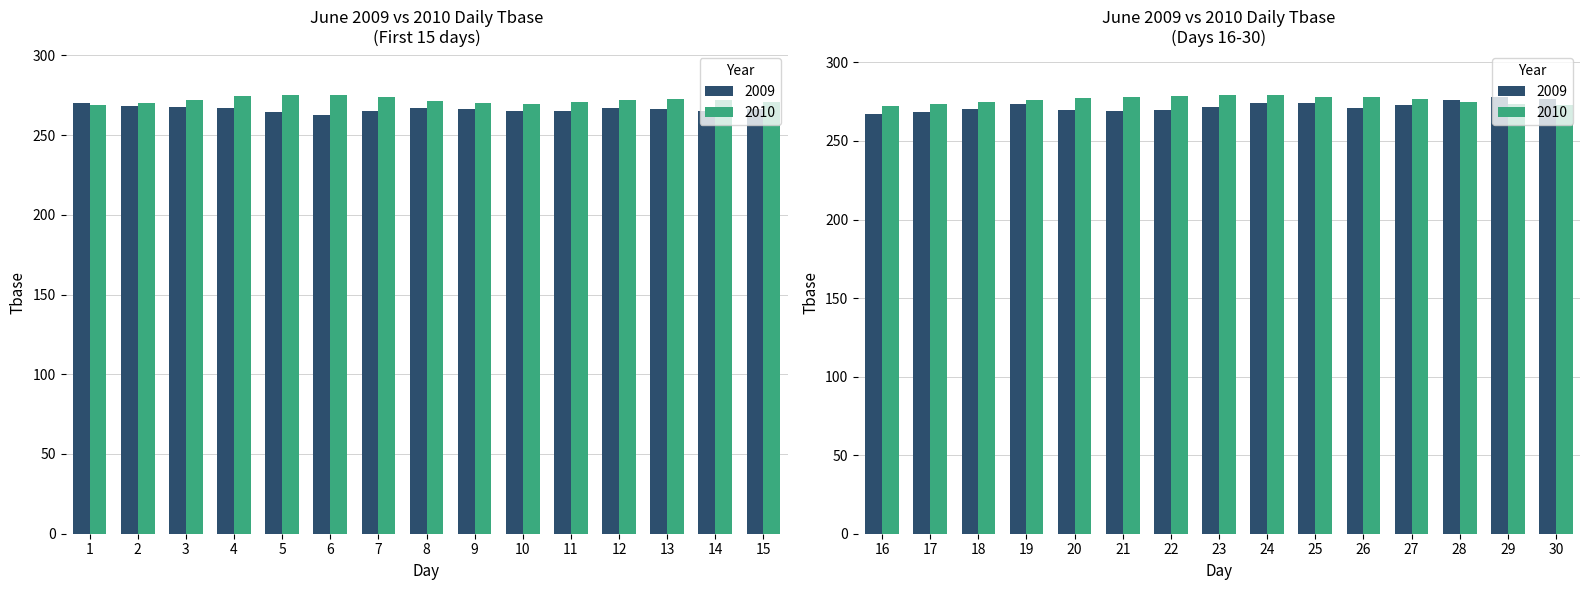

What is the highest value of the 2009 series?

277.9